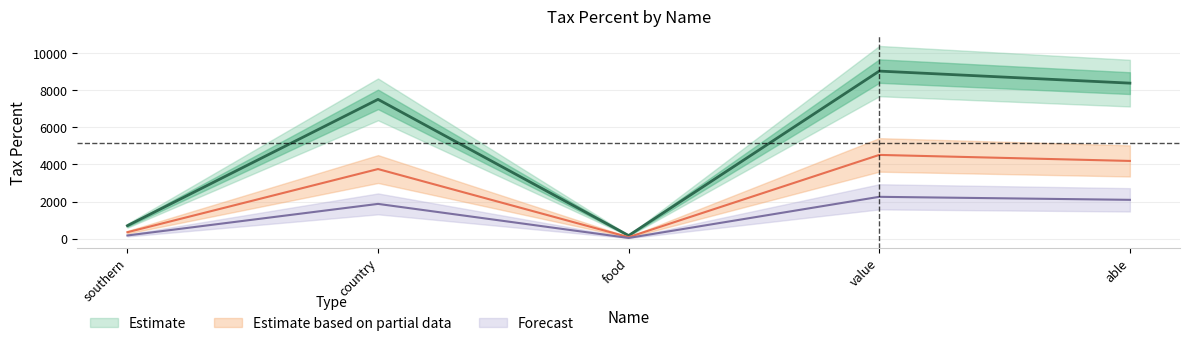

What is the label of the 5th point from the left?

able